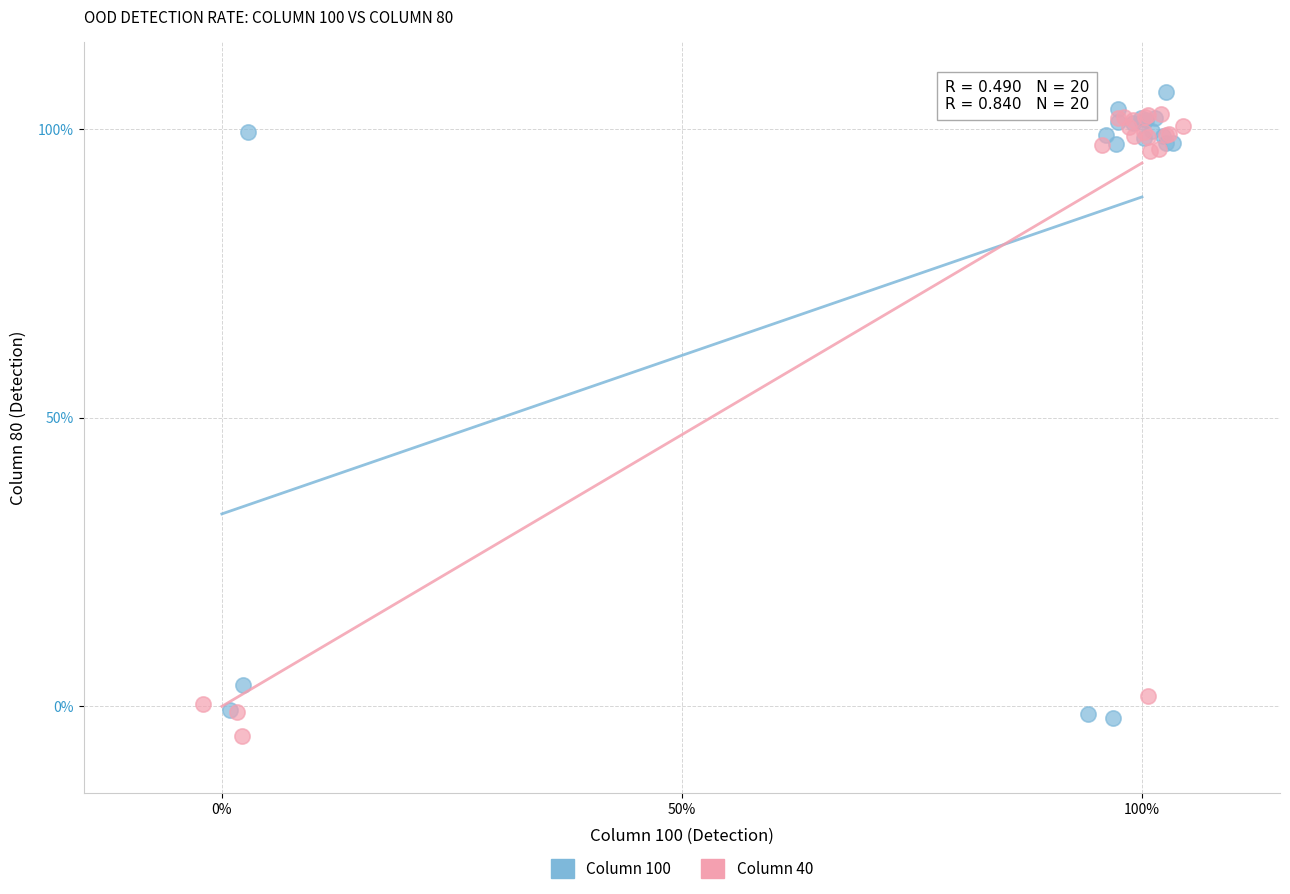

Which series reaches the maximum Y coordinate?

Column 100